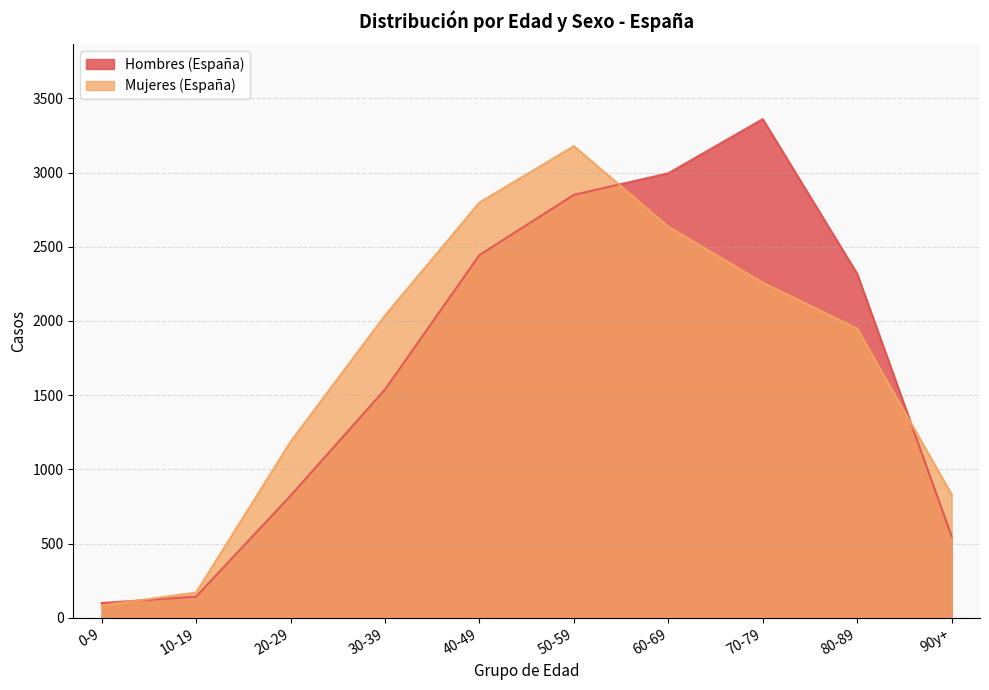

Rank the series at 10-19 from highest to lowest value.

Mujeres (España), Hombres (España)